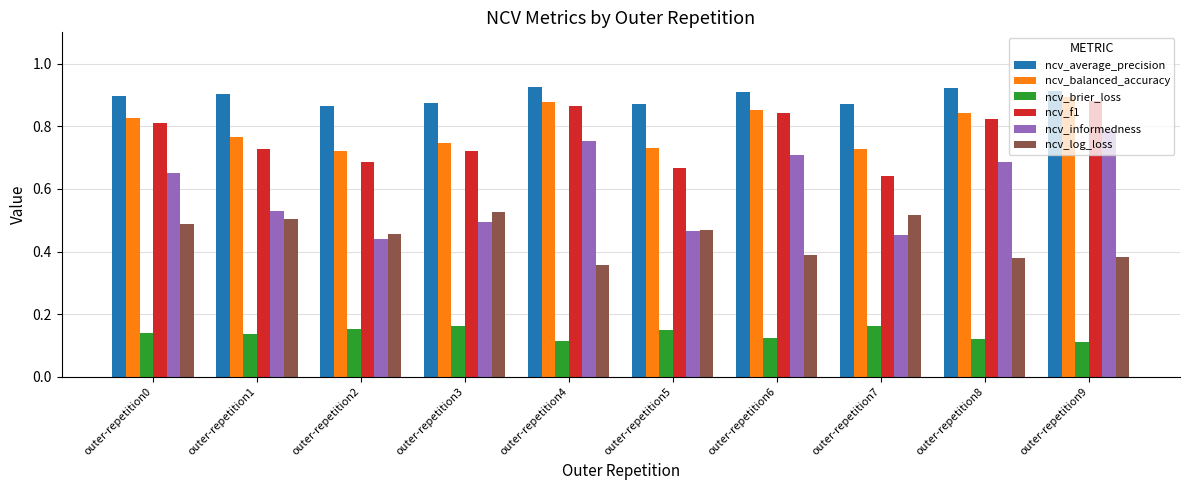

How many bars are there in total?

60